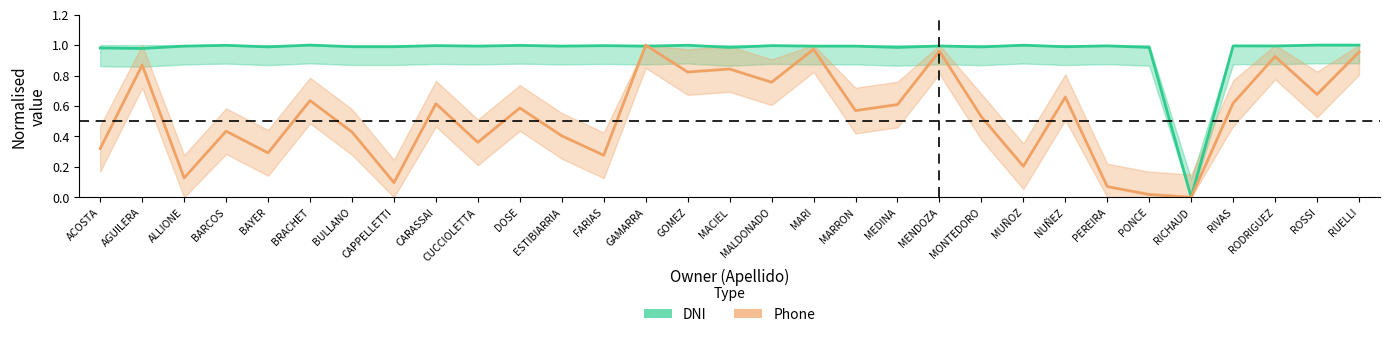

What is the total value across all series at FARIAS?

1.3